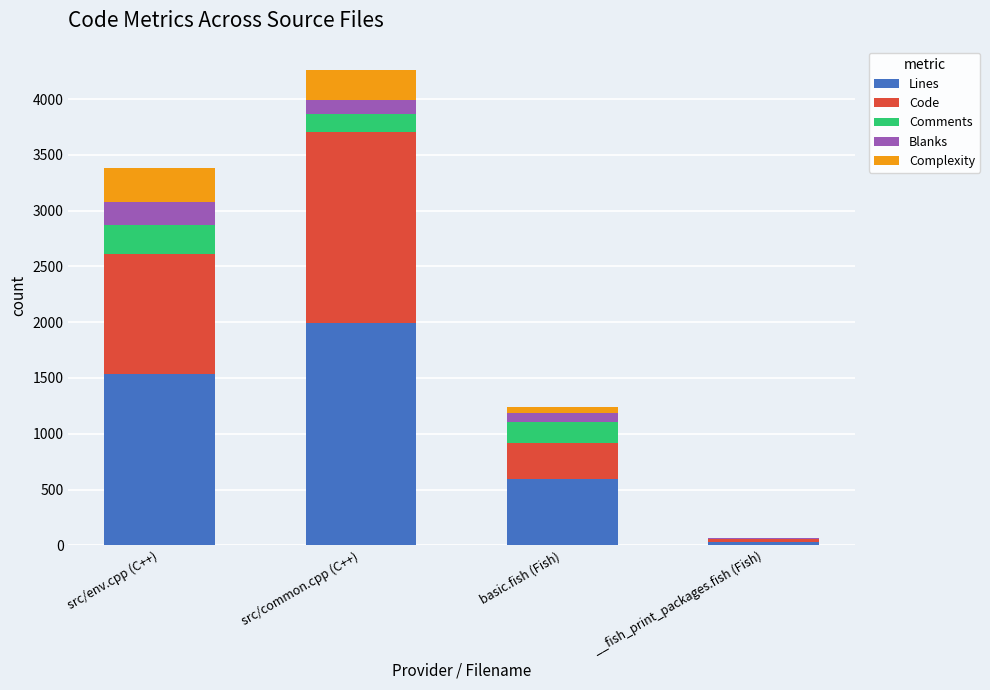

Reading left to right, list the values for the Lines series.

src/env.cpp (C++)=1539	src/common.cpp (C++)=1995	basic.fish (Fish)=594	__fish_print_packages.fish (Fish)=32